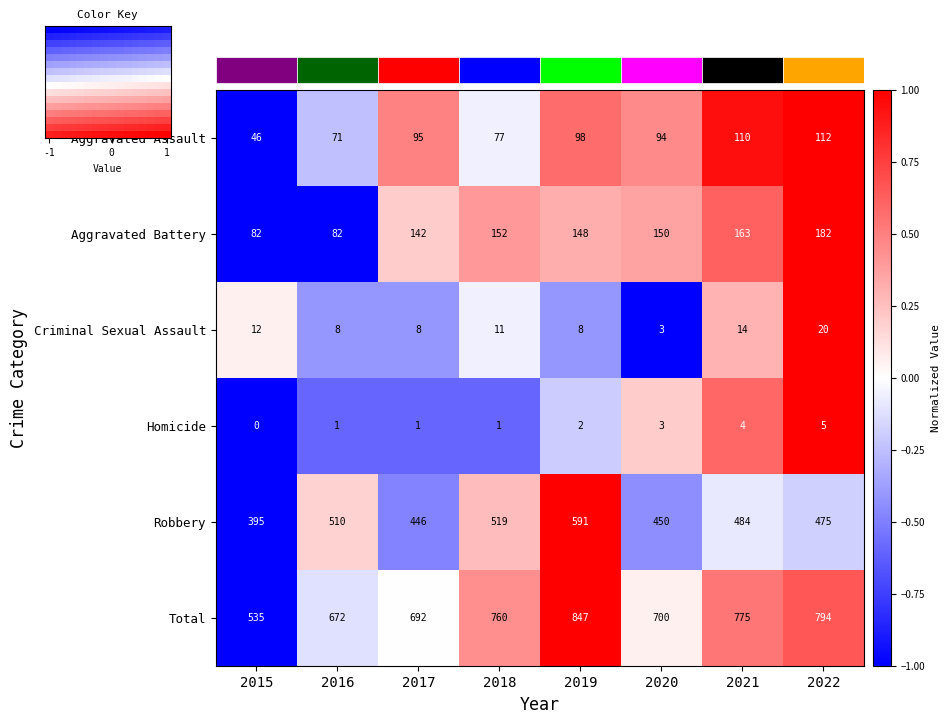

The Aggravated Battery series shows 77 at 2021. True or false?

False